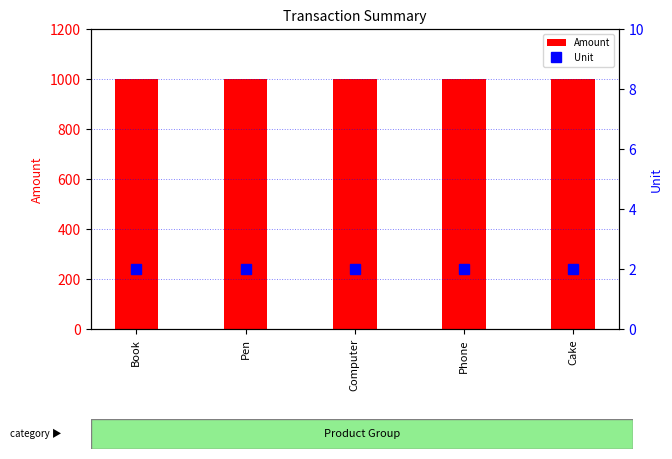

Which series changed the most between Book and Computer?

Amount